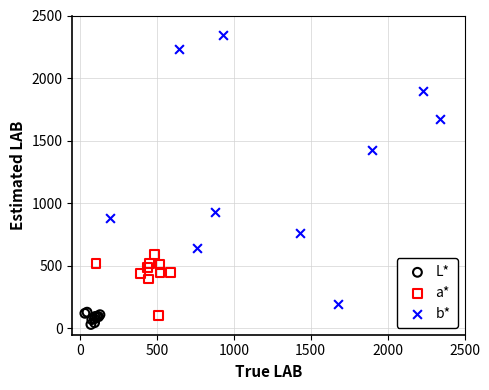

Which series has the largest Y range (max minus min)?

b*